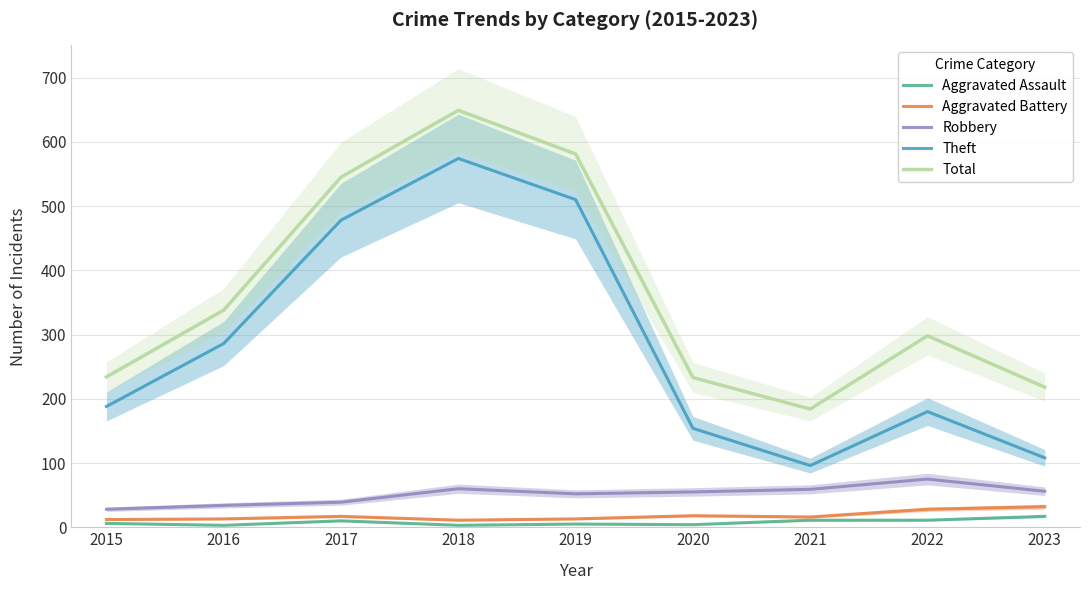

Which series changed the most between 2017 and 2022?

Theft